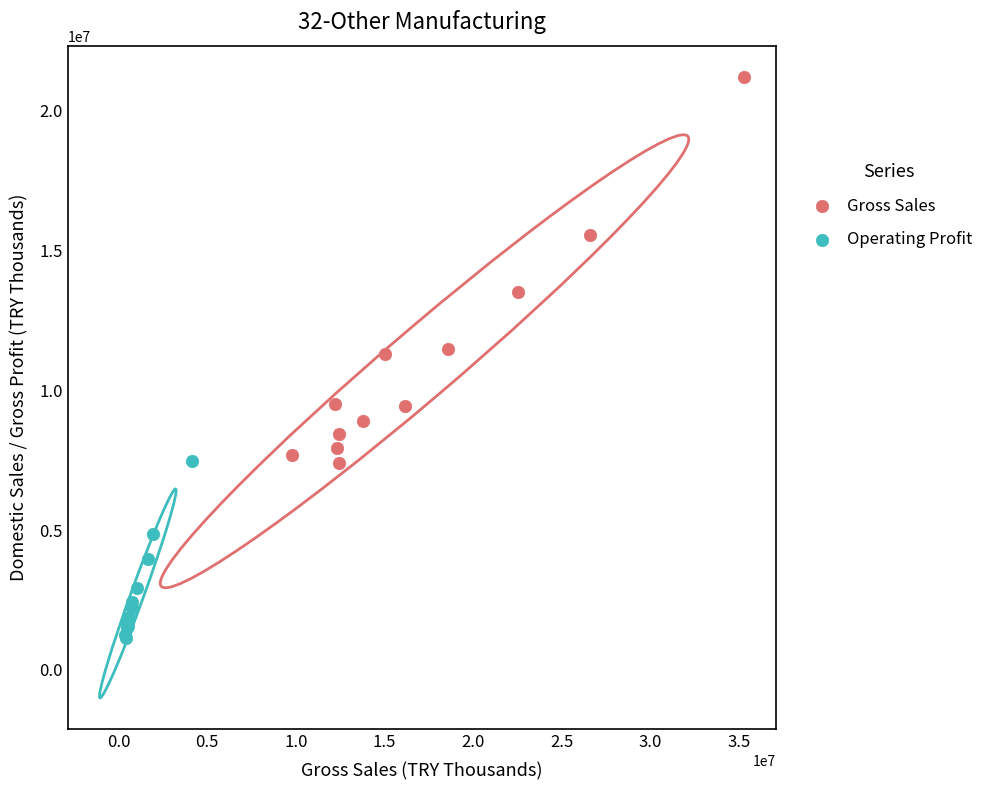

Which series contains the highest Y value?

Gross Sales